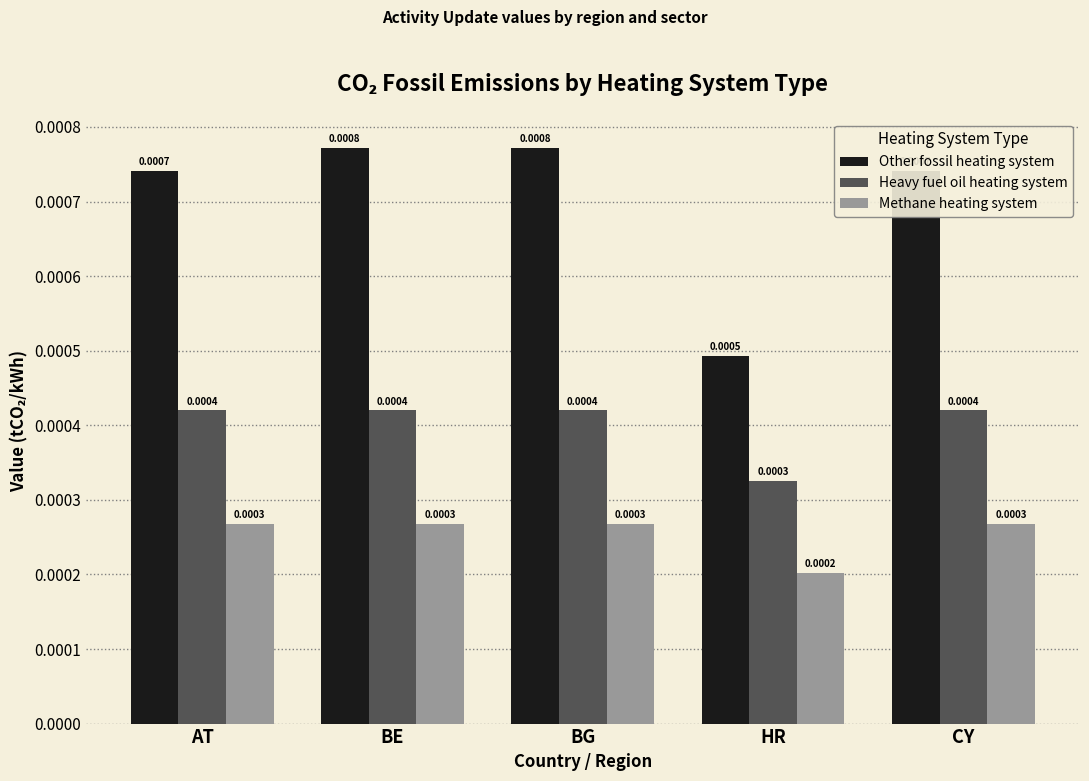

Are the bars grouped side by side (vs. stacked)?

Yes